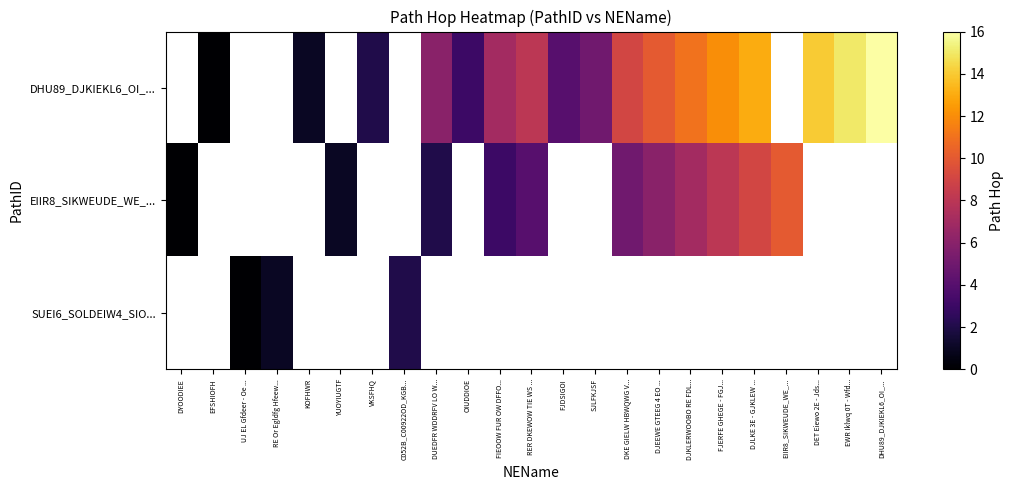

Where does the row_0 series first go above 6?

FIEOOW FUR OW DFFO...